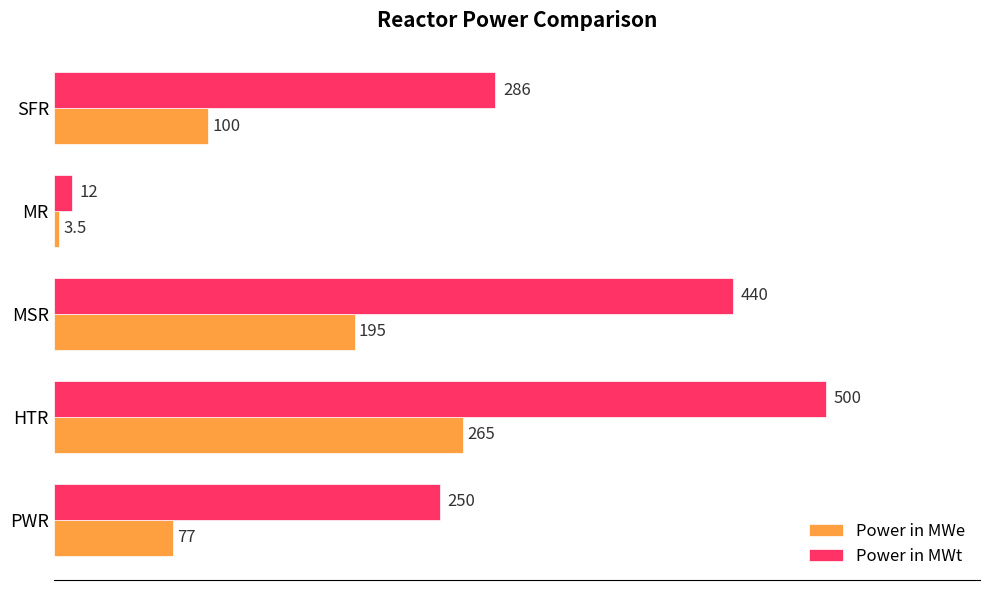

Which series has the largest total across all categories?

Power in MWt